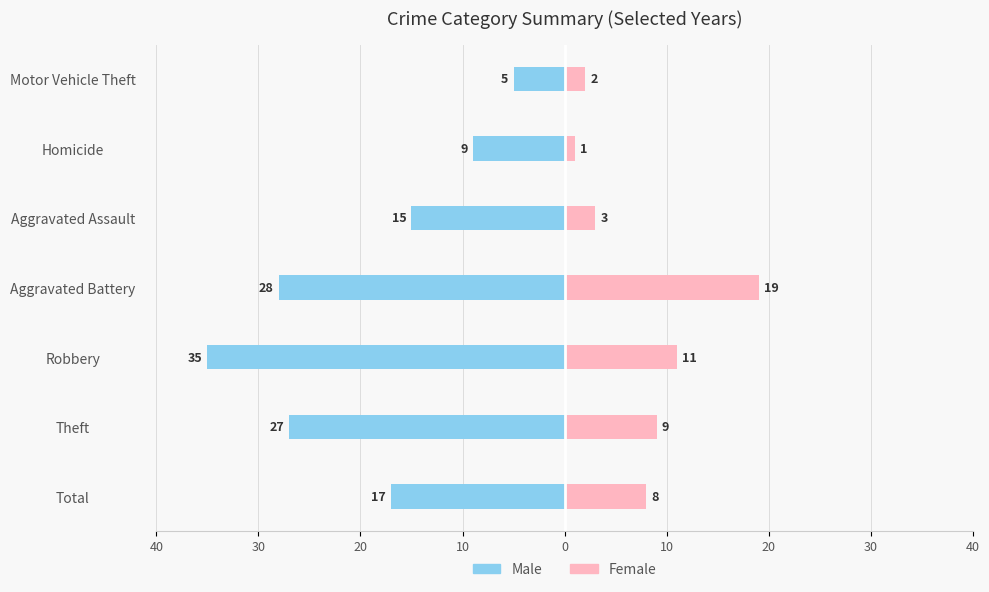

What are all the series names shown in the legend?

Male, Female